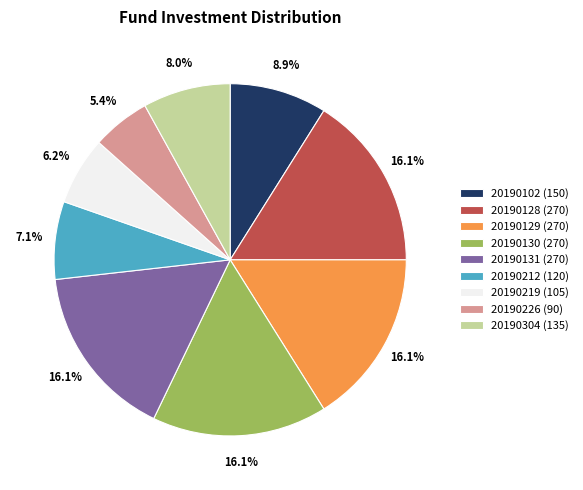

What is the smallest slice in the pie chart?

20190226 (90)